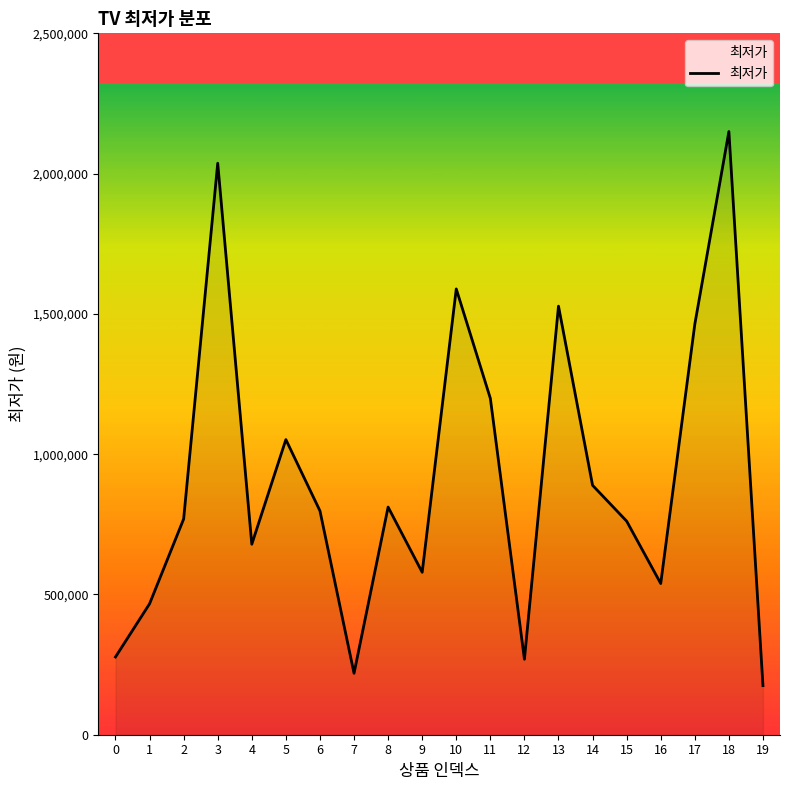

What is the difference between the maximum and minimum values?

1974990